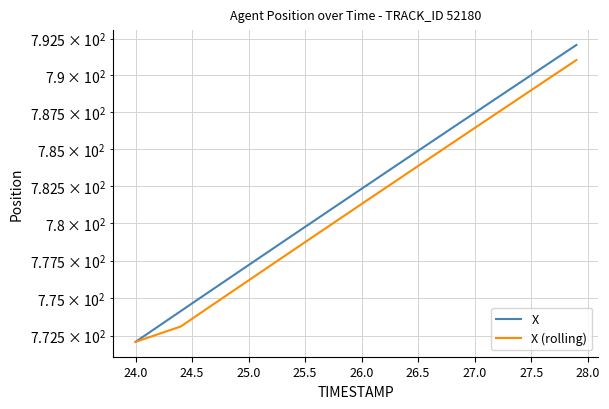

How many values in the X series are below 782?

20